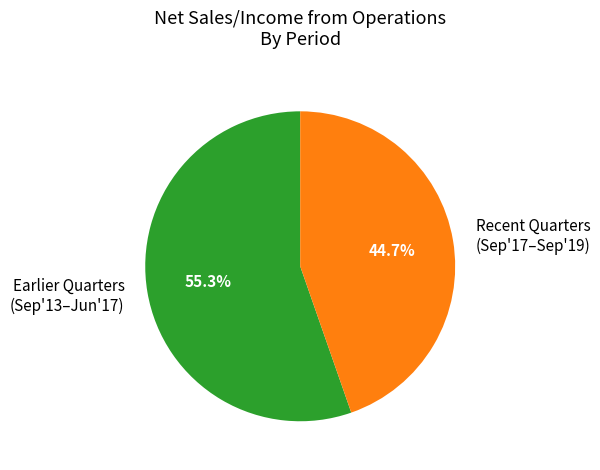

Rank the categories by value from highest to lowest.

Earlier Quarters (Sep'13–Jun'17), Recent Quarters (Sep'17–Sep'19)